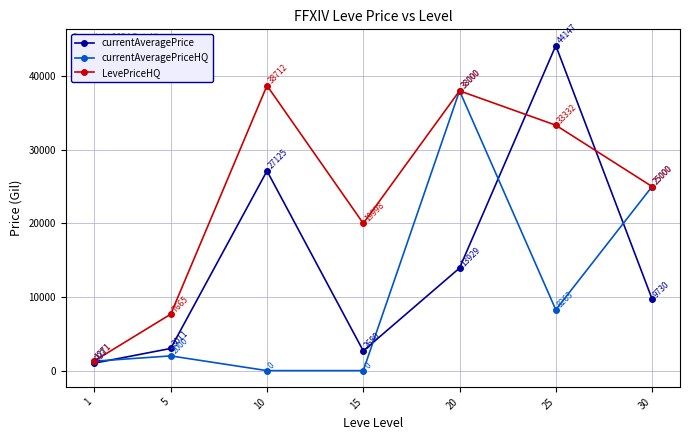

Does the chart have visible grid lines?

Yes